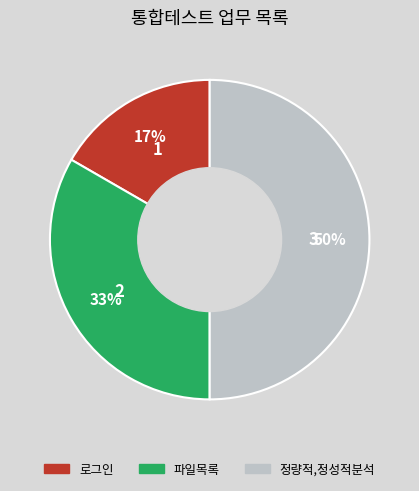

Count the number of slices in the pie.

3